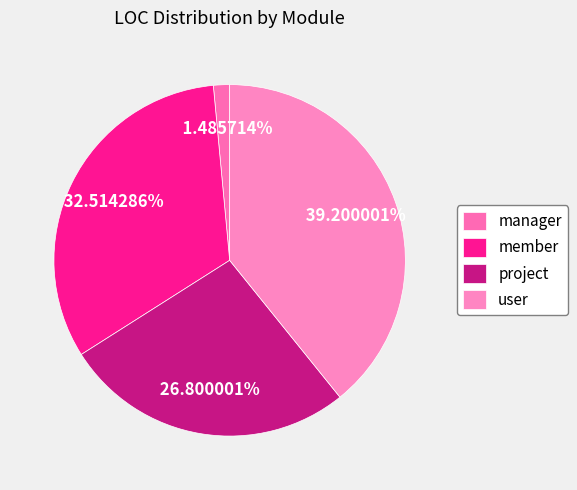

Is it true that project is 27% of the pie?

True